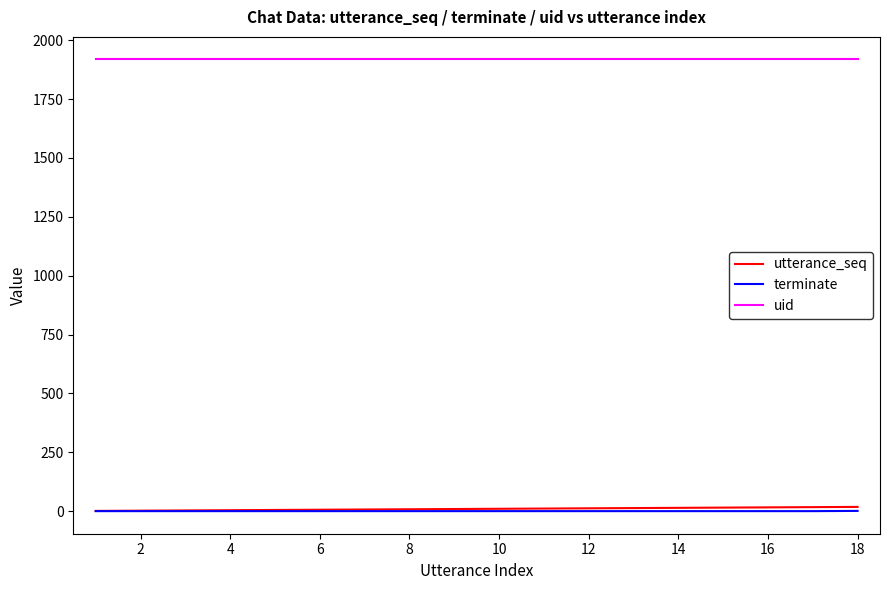

Is this an area chart (filled region under the line)?

No